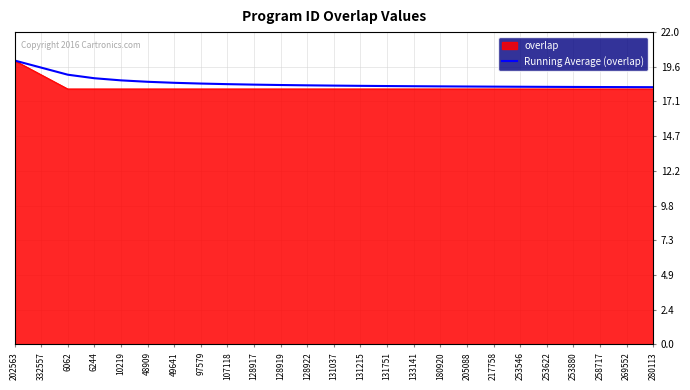

What is the spread (max minus min) of values at 332557?

0.5